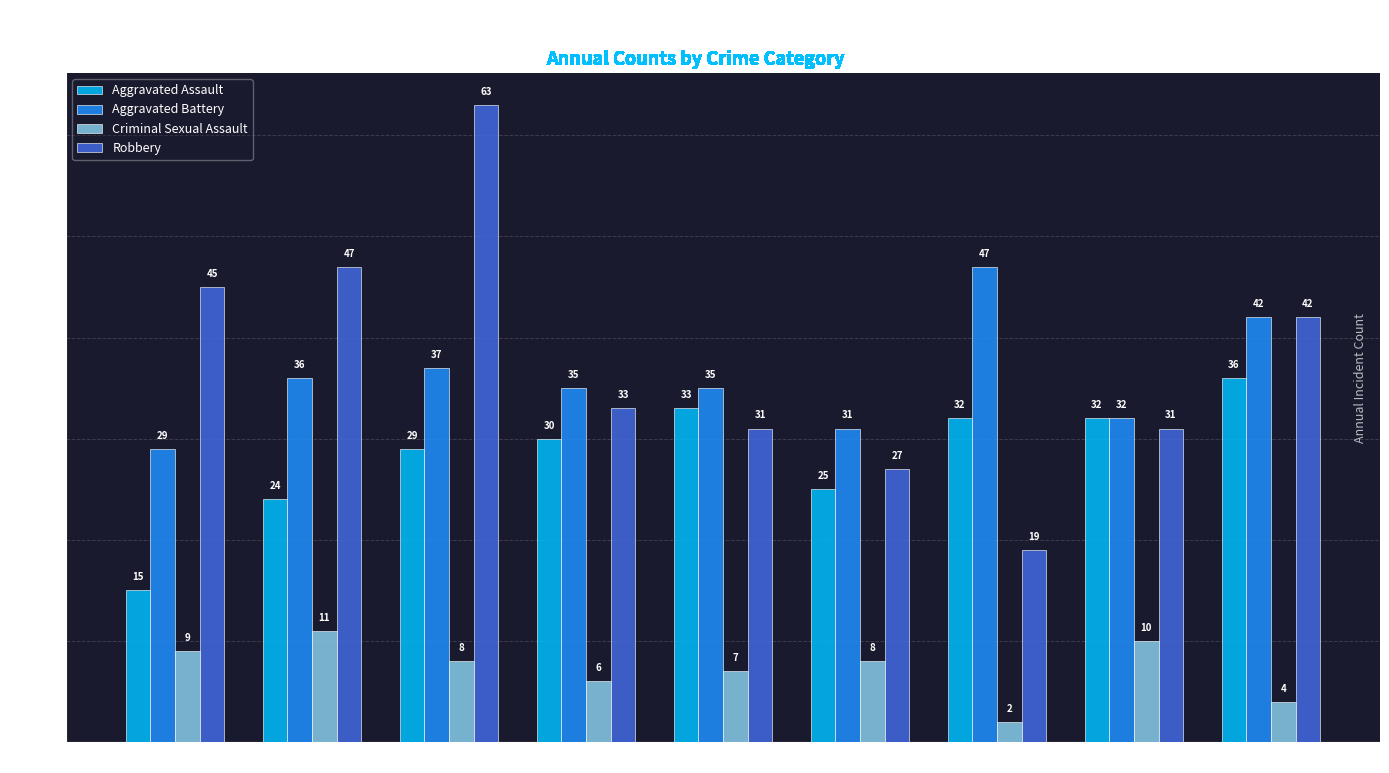

What is the difference between the second highest and second lowest values in the Aggravated Assault series?

9